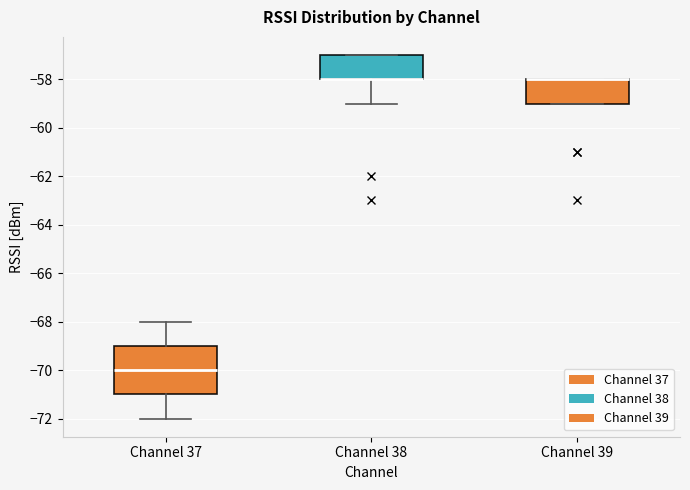

Reading left to right, transcribe this box plot: for each box, give where its median line is, the range the box spans, and where its two whiskers end, as read against the y-axis. The values are not printed on the chart, so give them approximately, as read against the axis.

Channel 37: median -70, box -71 to -69, whiskers -72 to -68
Channel 38: median -58 (drawn on the box's lower edge), box -58 to -57, whiskers -59 to -57
Channel 39: median -58 (drawn on the box's upper edge), box -59 to -58, whiskers -59 to -58